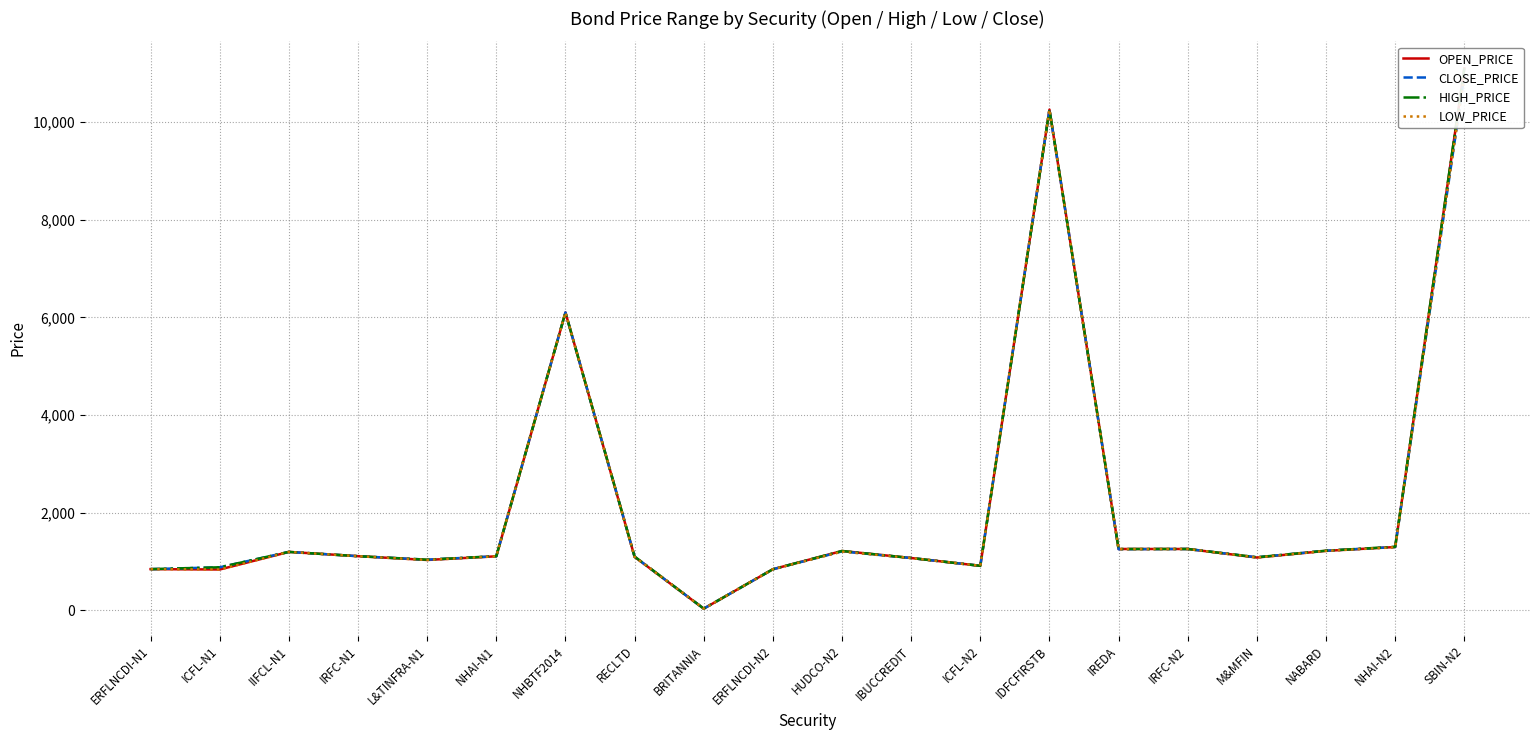

Does the chart display data point markers on the line(s)?

No